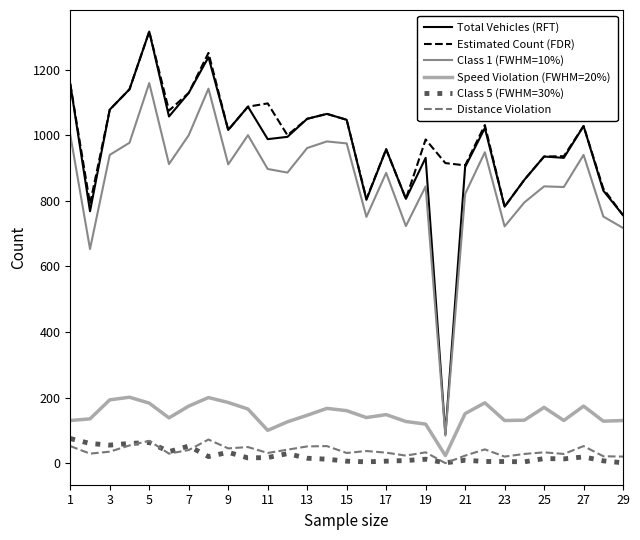

True or false: Speed Violation (FWHM=20%) and Class 1 (FWHM=10%) intersect in this chart.

False